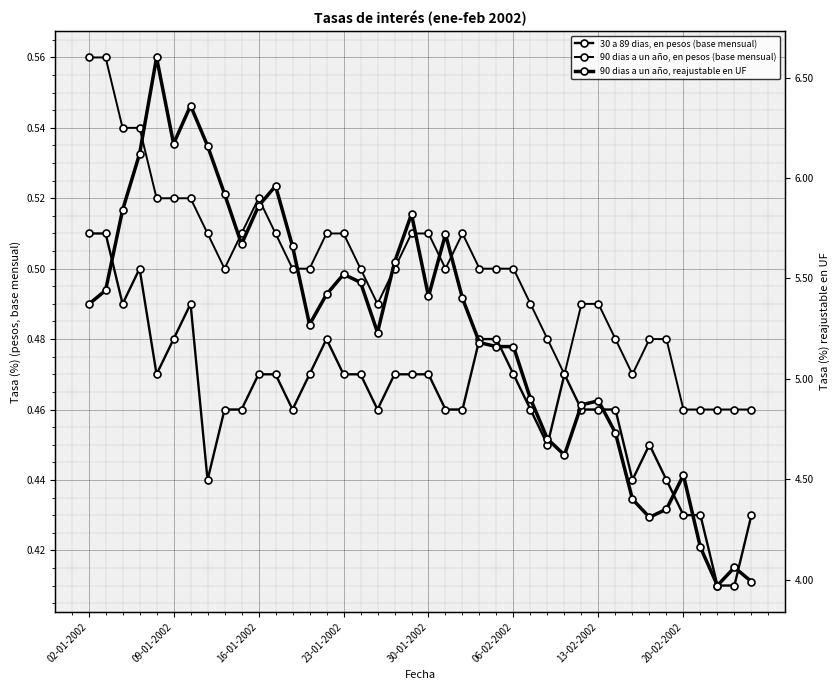

Rank the series at 32 from lowest to highest value.

30 a 89 dias, en pesos (base mensual), 90 dias a un año, en pesos (base mensual), 90 dias a un año, reajustable en UF